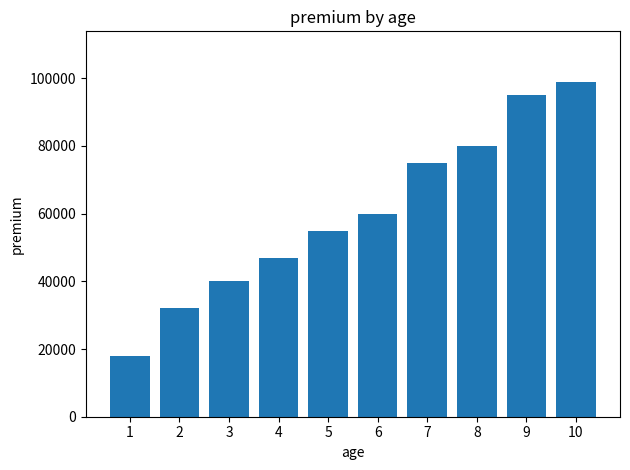

Which category has the highest value across all series?

10